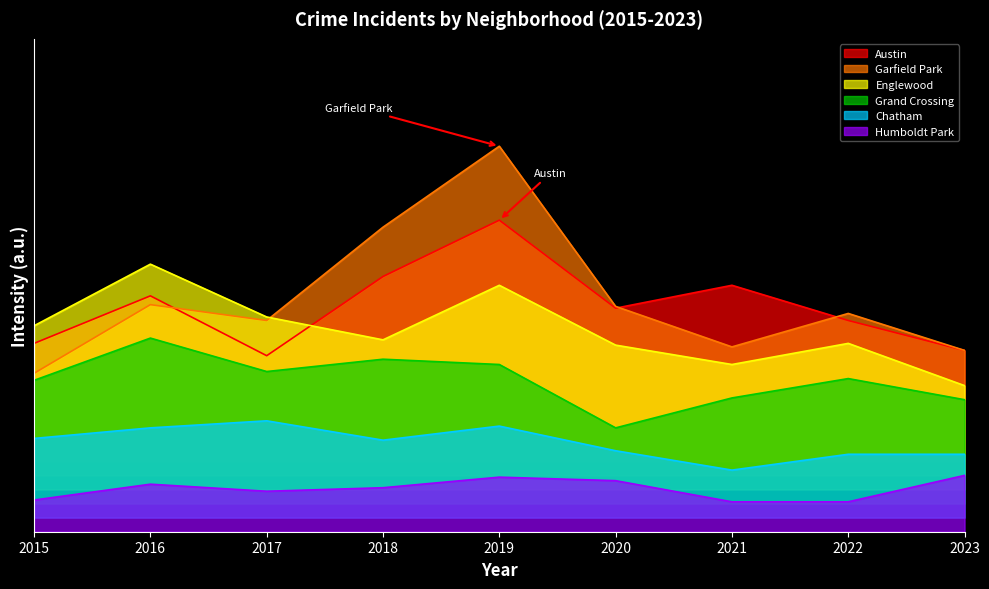

The value of Englewood at 2016 is 152. True or false?

True